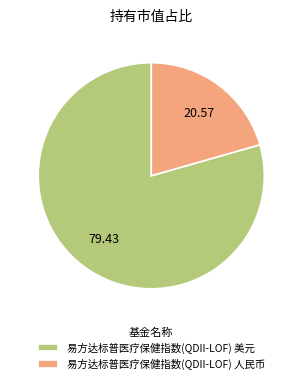

Which category has the smallest portion of the pie?

易方达标普医疗保健指数(QDII-LOF) 人民币